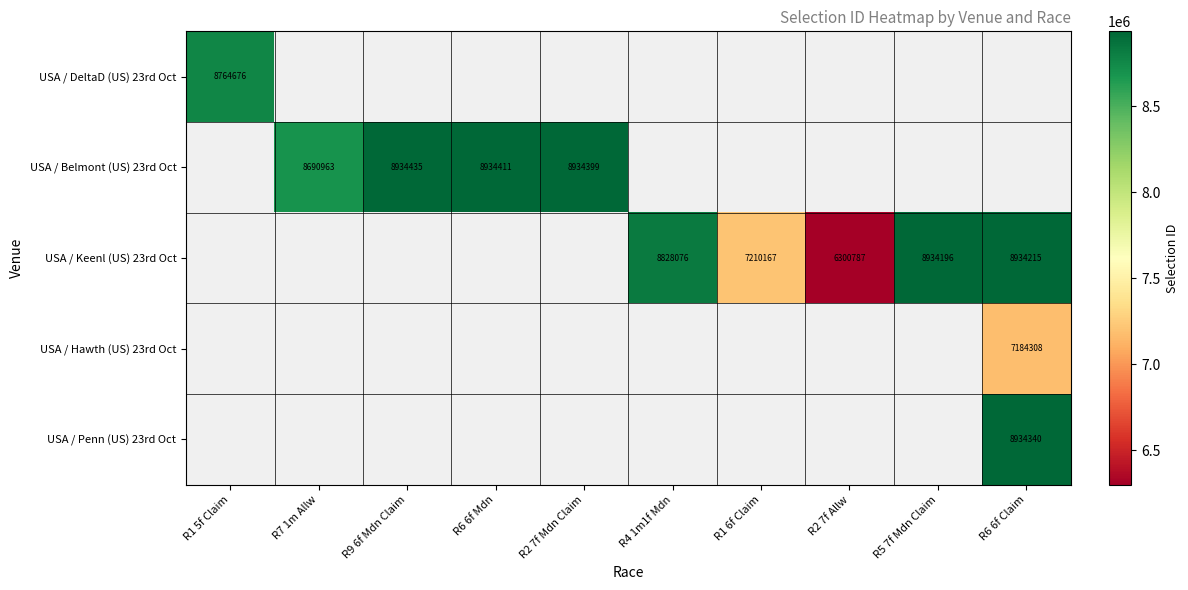

Is it true that USA / Keenl (US) 23rd Oct equals 8877159.0 at R2 7f Allw?

False